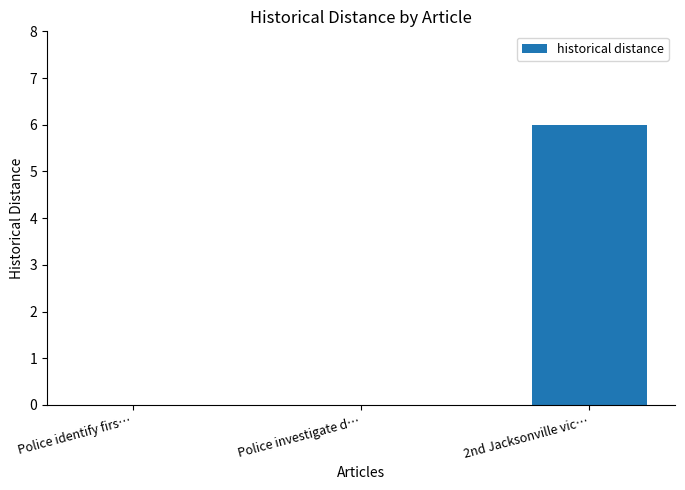

What is the difference between the values at Police investigate d… and 2nd Jacksonville vic…?

6